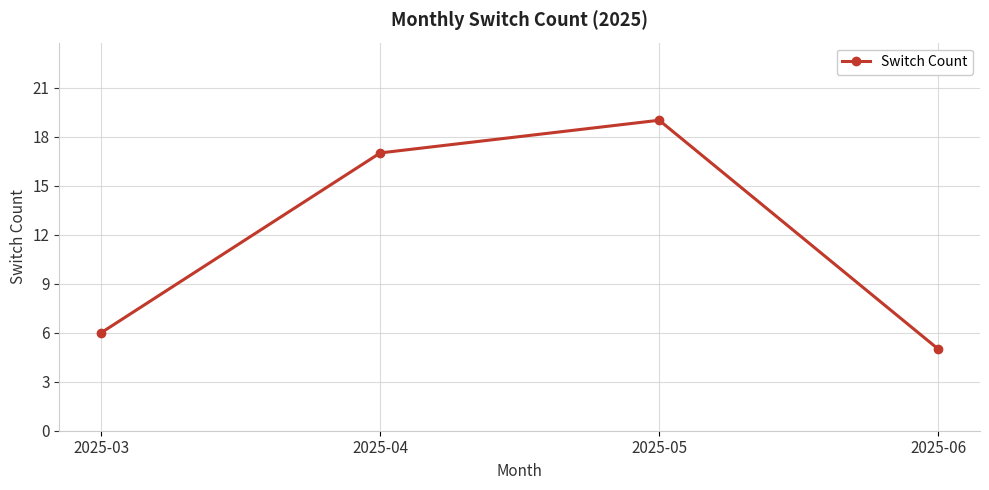

What is the ratio of the value at 2025-03 to the value at 2025-04?

0.4